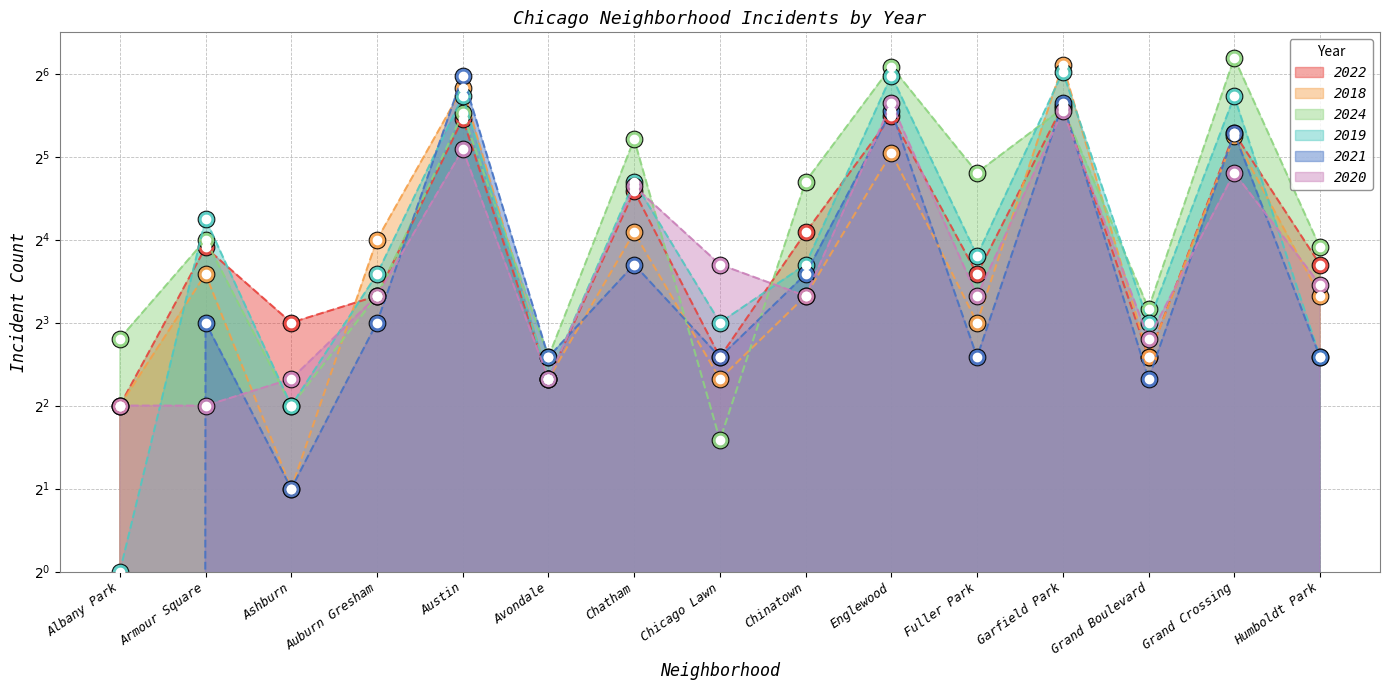

Which series has the largest range (max minus min)?

2024